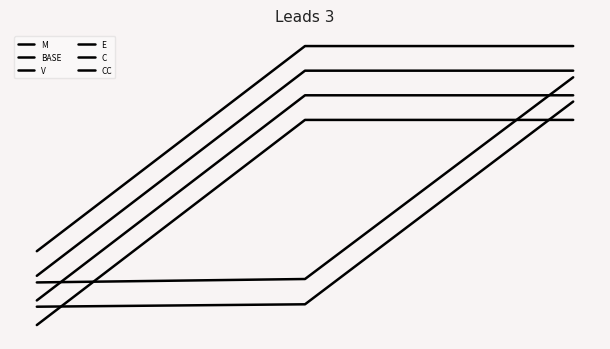

Does the chart have visible grid lines?

No